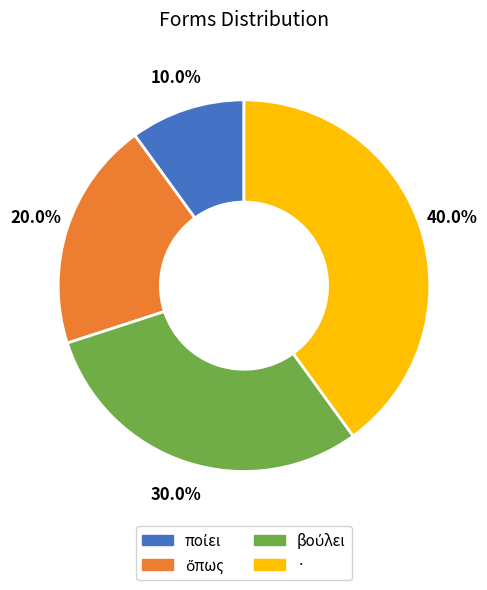

To the nearest percent, what is the average slice percentage?

25%